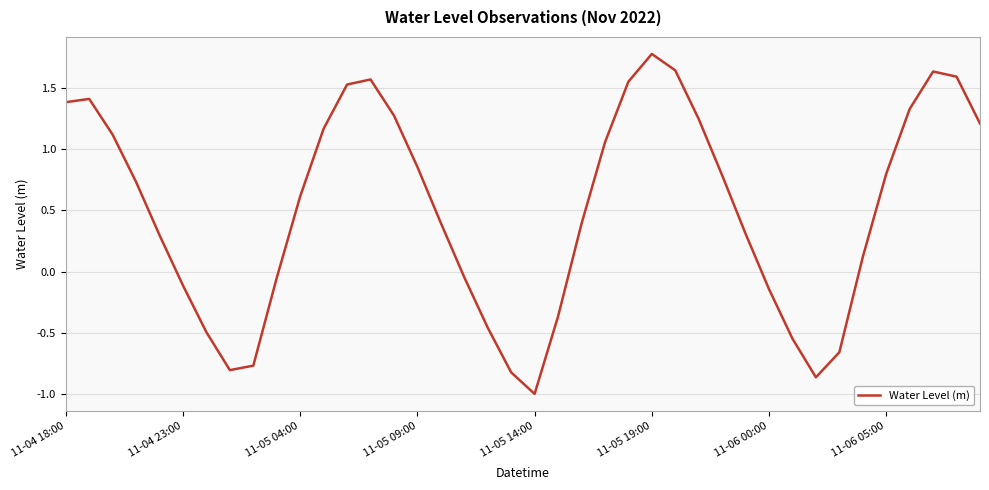

What is the difference between the maximum and minimum values?

2.8